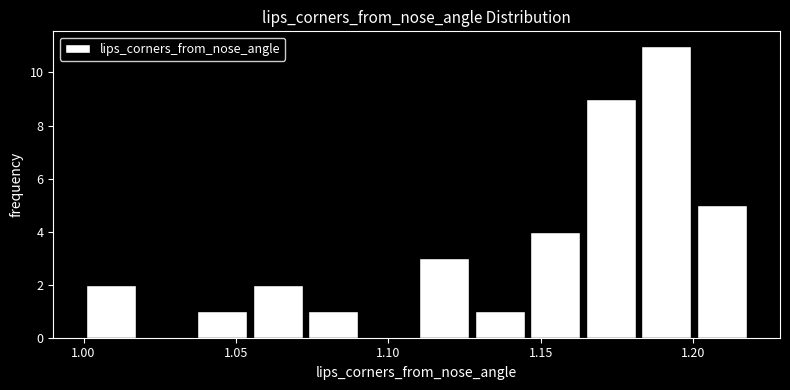

Around what value on the x-axis is the tallest bar? Give the approximate position of its centre, as read against the axis.

1.190